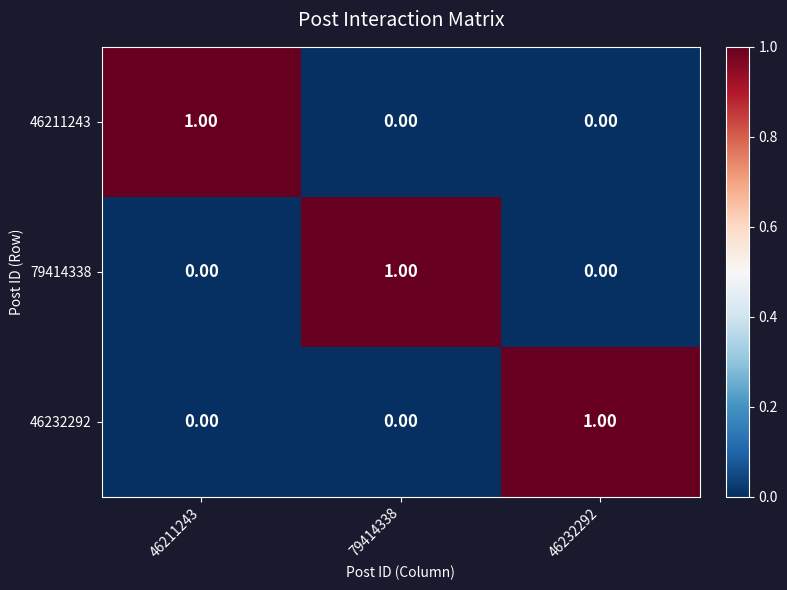

Is the value of 46232292 at 79414338 greater than the value of 46211243 at 46211243?

No